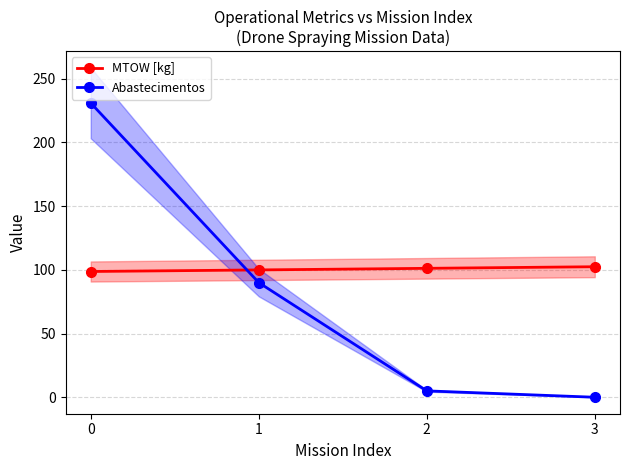

Which series changed the most between 0 and 1?

Abastecimentos